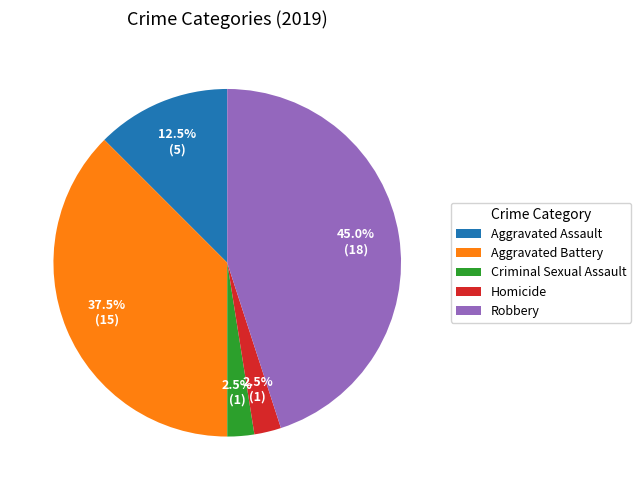

What percentage do Criminal Sexual Assault and Robbery together represent?

47.5%